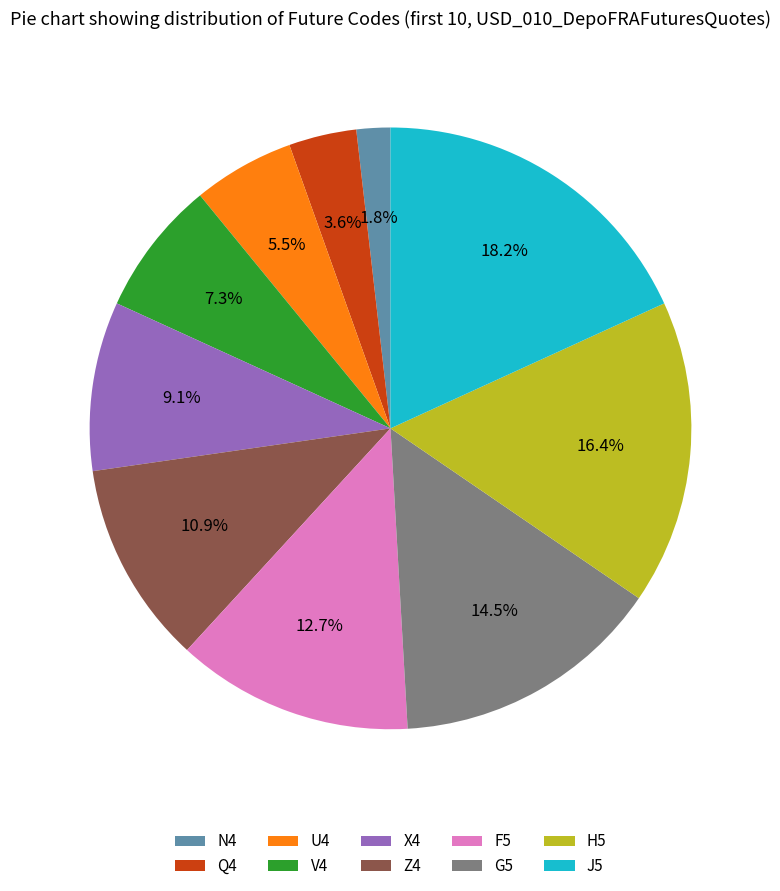

What is the ratio of the value at Z4 to the value at V4?

1.5